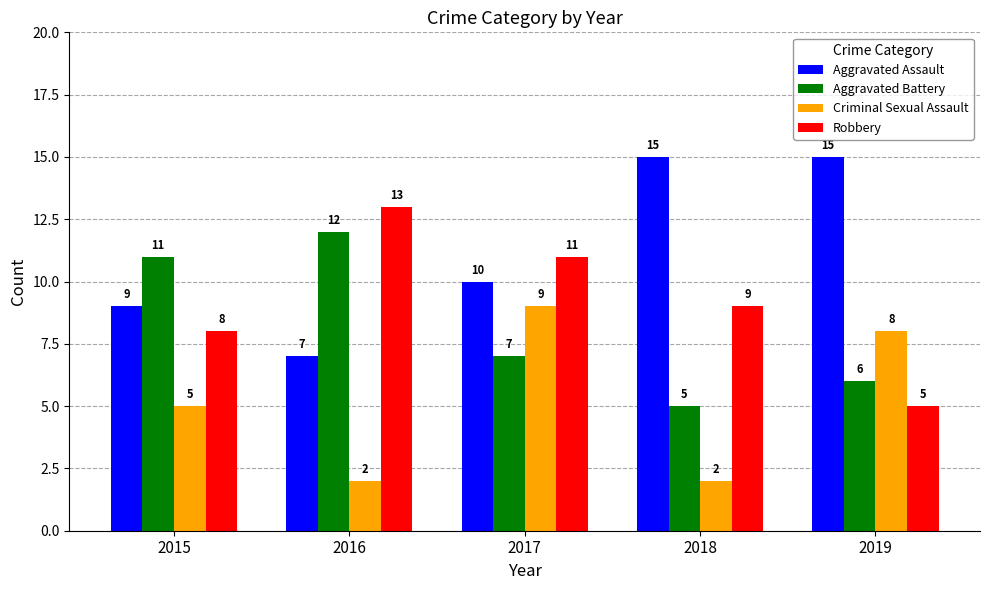

Rank the series at 2019 from highest to lowest value.

Aggravated Assault, Criminal Sexual Assault, Aggravated Battery, Robbery